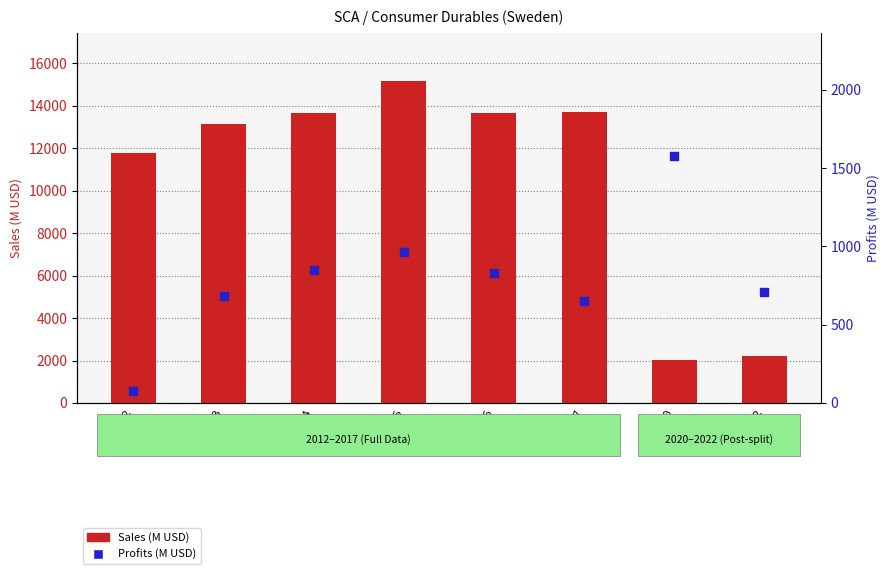

Is the value of Profits (M USD) at 2017 greater than the value of Sales (M USD) at 2014?

No